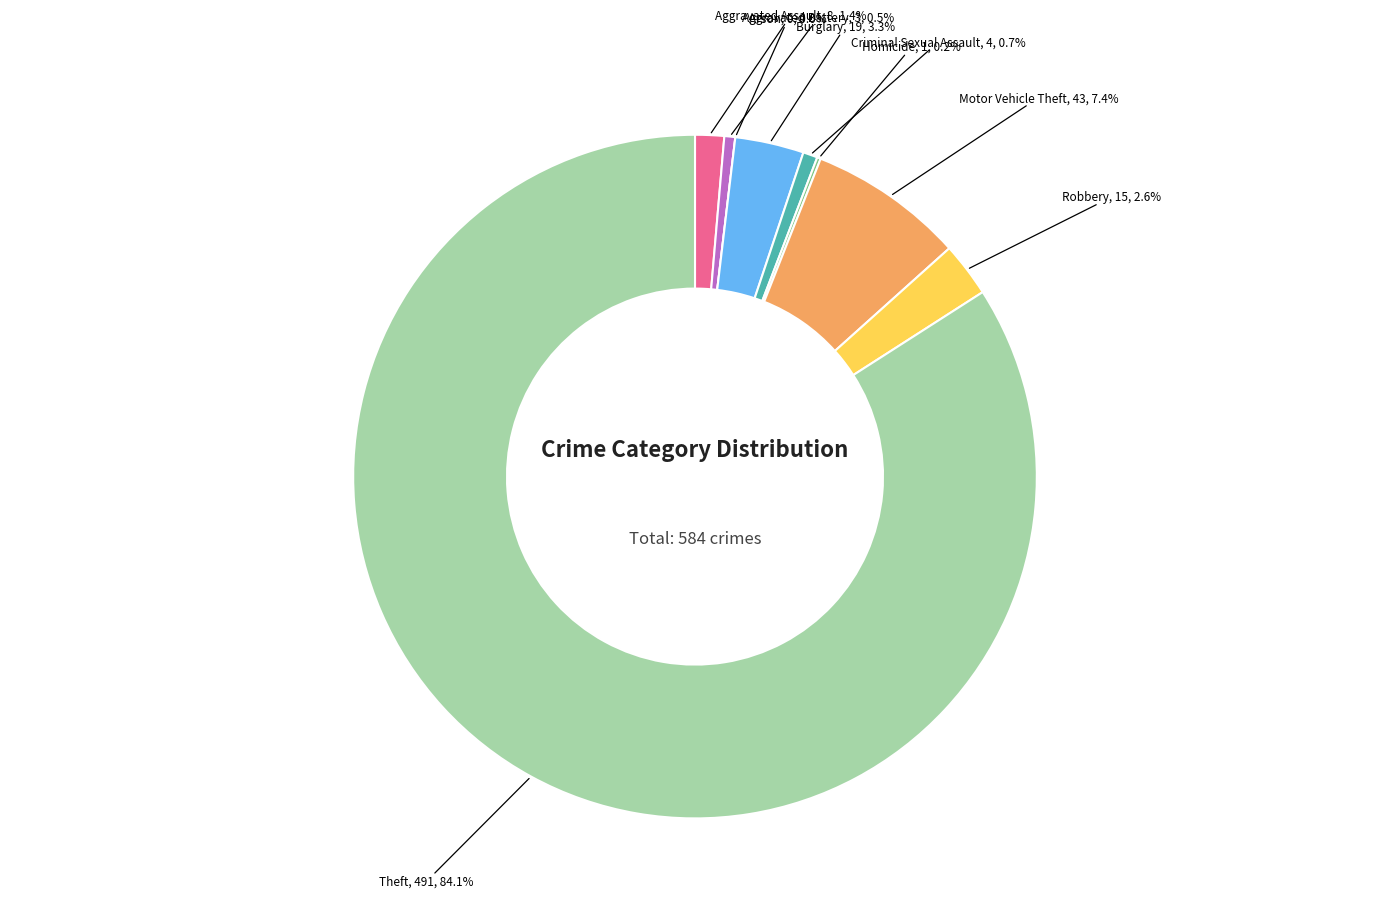

Which has a higher value, Arson or Motor Vehicle Theft?

Motor Vehicle Theft